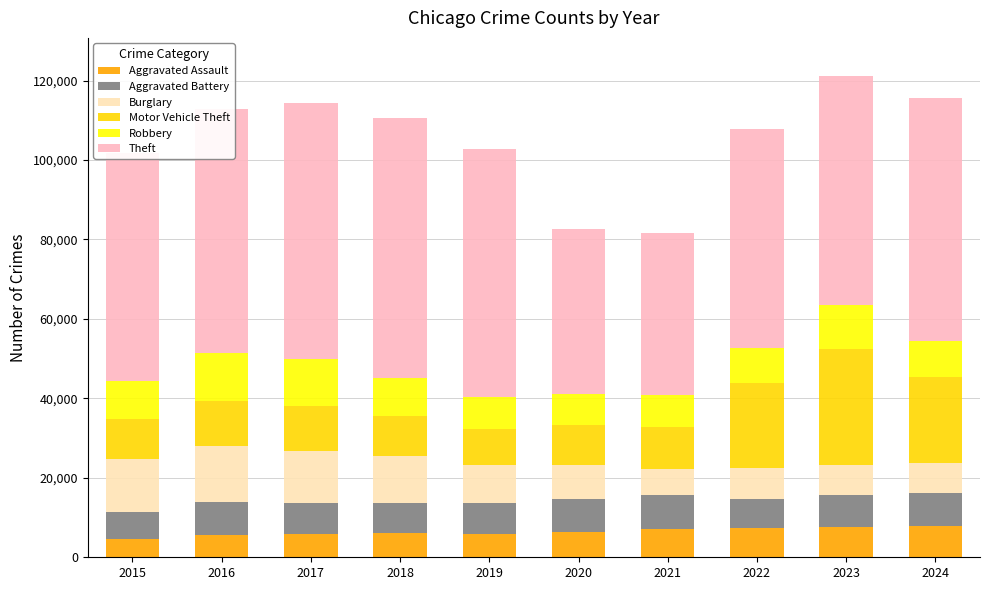

What is the total value across all series at 2018?

110440